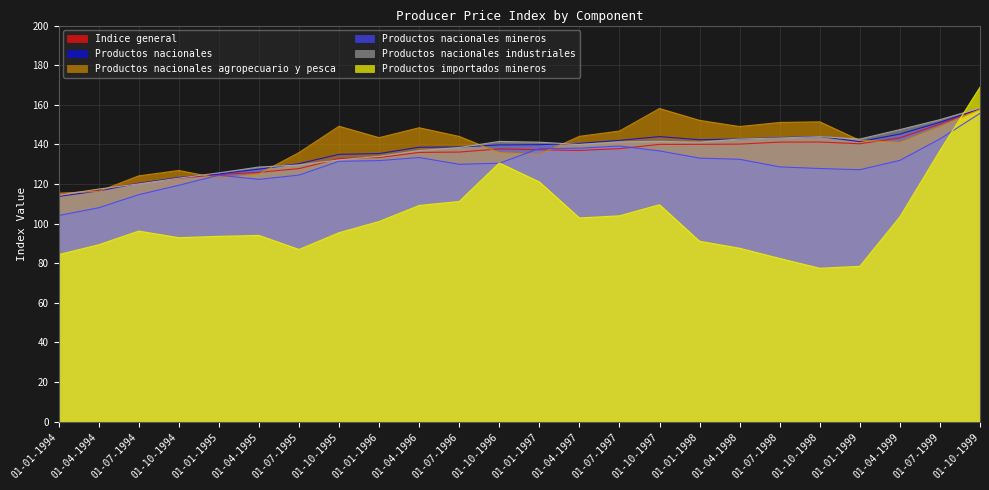

In Productos nacionales agropecuario y pesca, how many points are lower than both neighbors (excluding endpoints)?

5